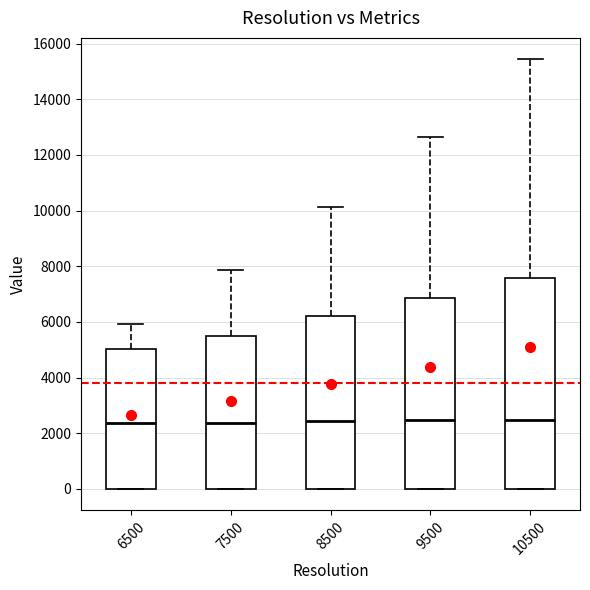

Reading left to right, transcribe this box plot: for each box, give where its median line is, the range the box spans, and where its two whiskers end, as read against the y-axis. The values are not printed on the chart, so give them approximately, as read against the axis.

6500: median 2400, box 0 to 5000, whiskers 0 to 6000
7500: median 2400, box 0 to 5600, whiskers 0 to 7800
8500: median 2400, box 0 to 6200, whiskers 0 to 10200
9500: median 2400, box 0 to 6800, whiskers 0 to 12600
10500: median 2400, box 0 to 7600, whiskers 0 to 15400